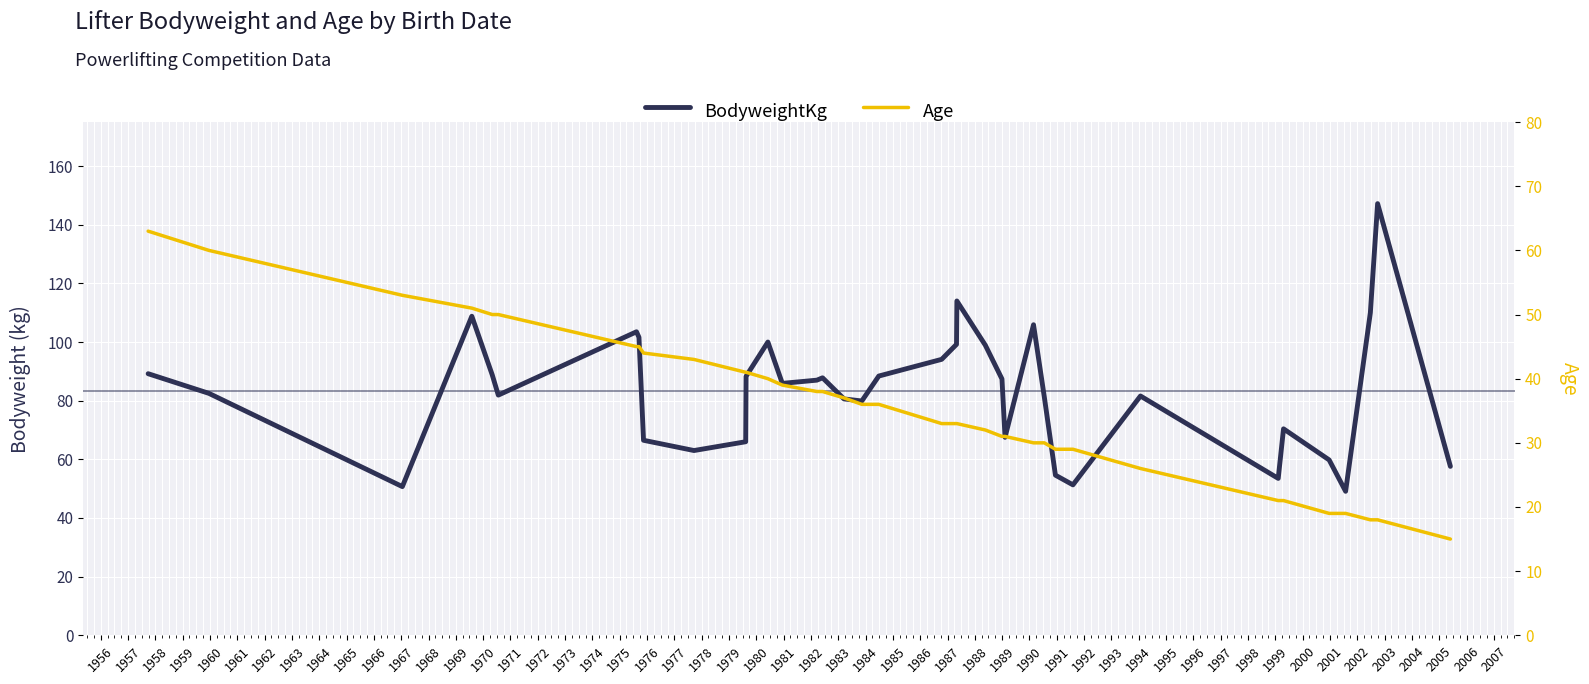

Rank the series by their average value, from highest to lowest.

BodyweightKg, Age